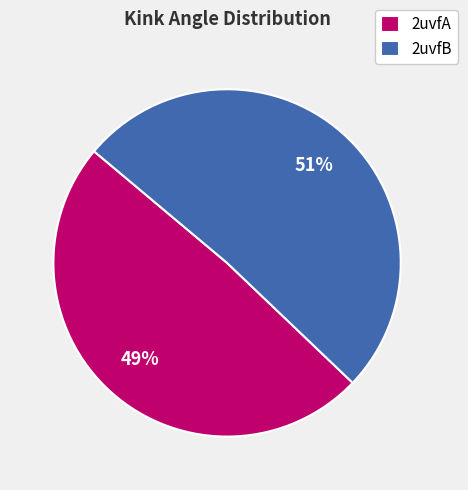

To the nearest percent, what is the difference between the 2uvfA and 2uvfB slice percentages?

2%